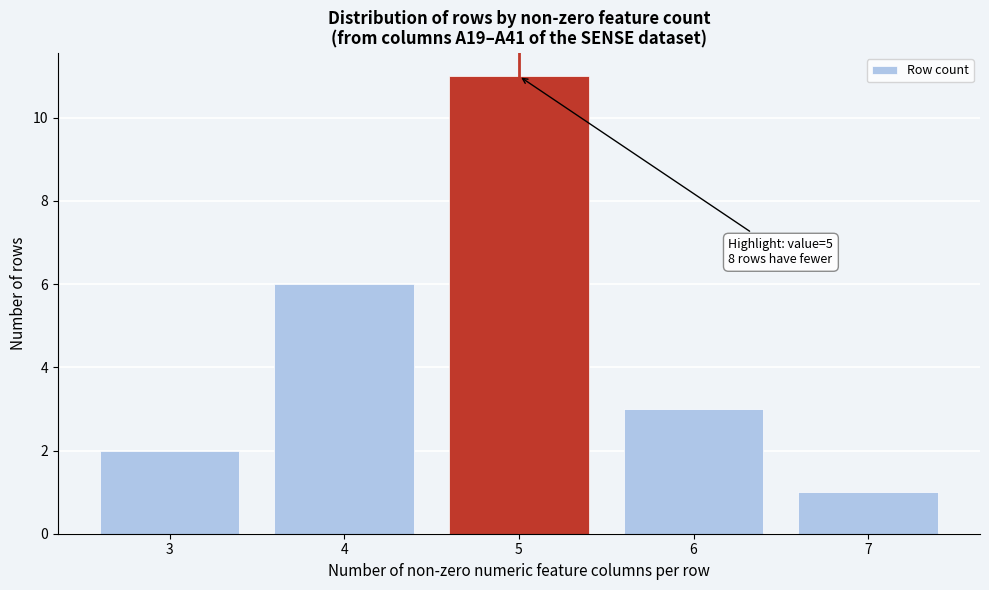

Reading left to right, extract all data points from this chart.

2	6	11	3	1